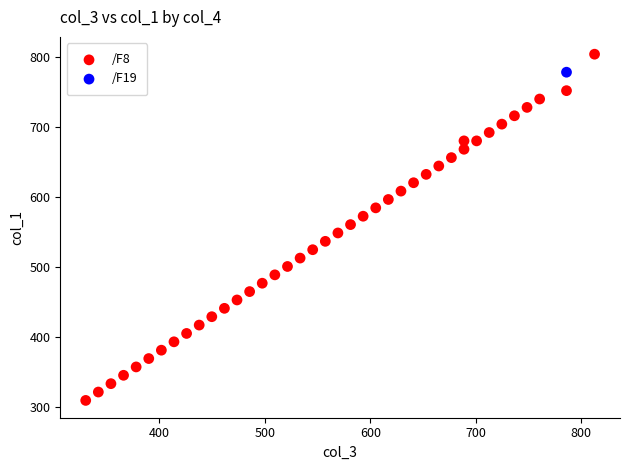

What are all the series names shown in the legend?

/F8, /F19